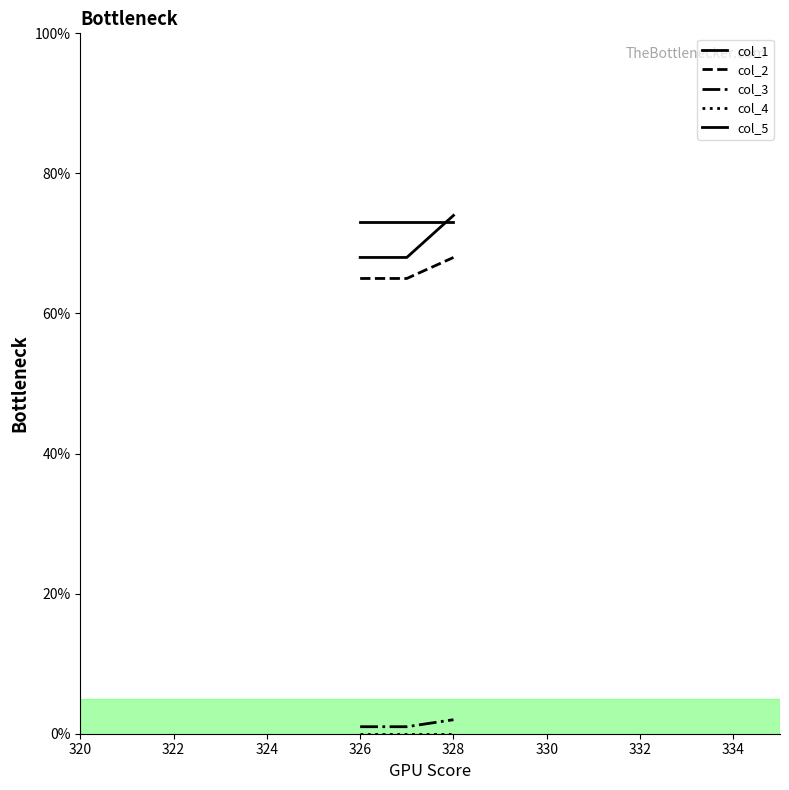

How many lines are shown in the chart?

5